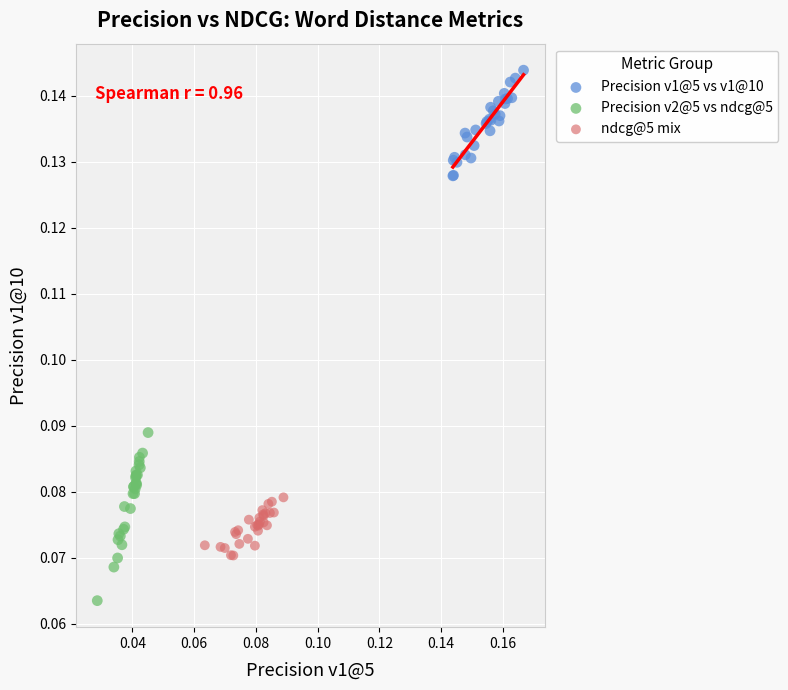

Which series has the widest spread of Y values?

Precision v2@5 vs ndcg@5